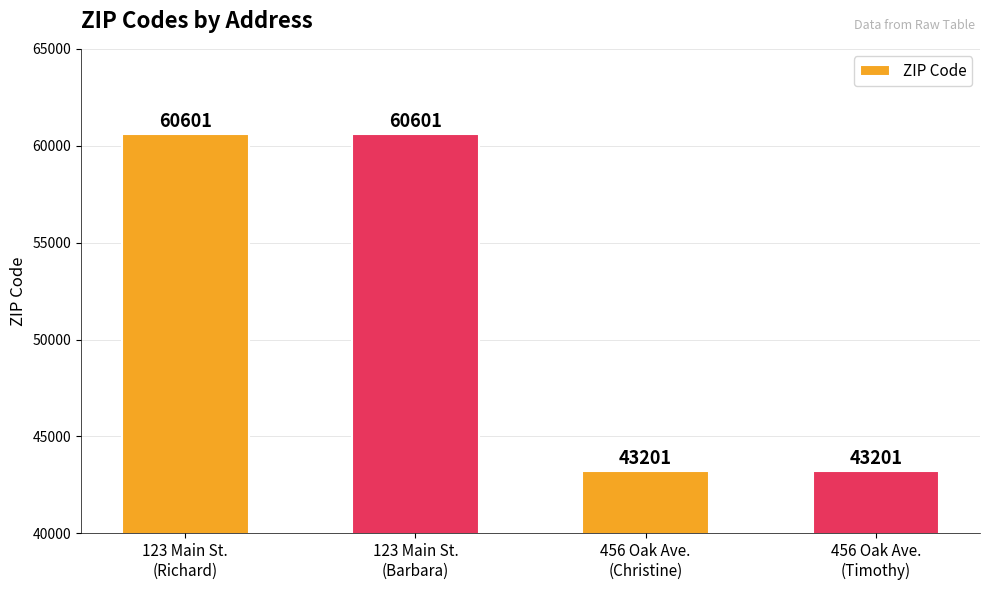

What is the value of the 2nd bar from the left?

60601